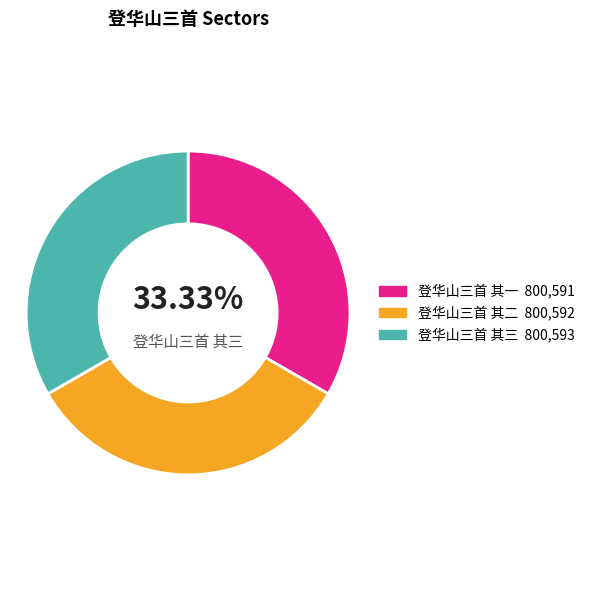

Does any single category account for the majority?

No